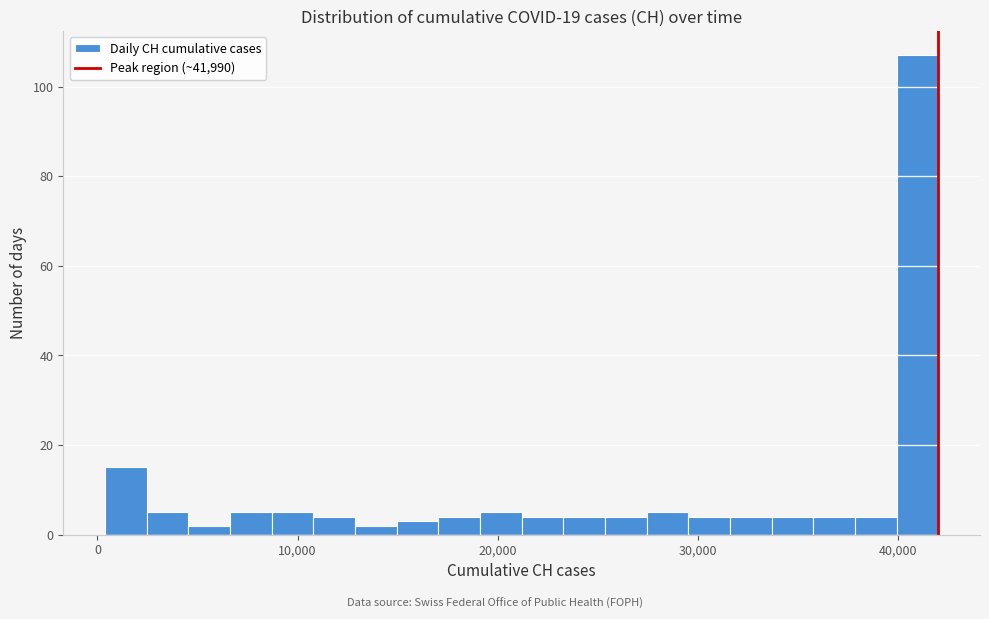

Read against the x-axis, roughly where is the centre of the tallest bar?

41000